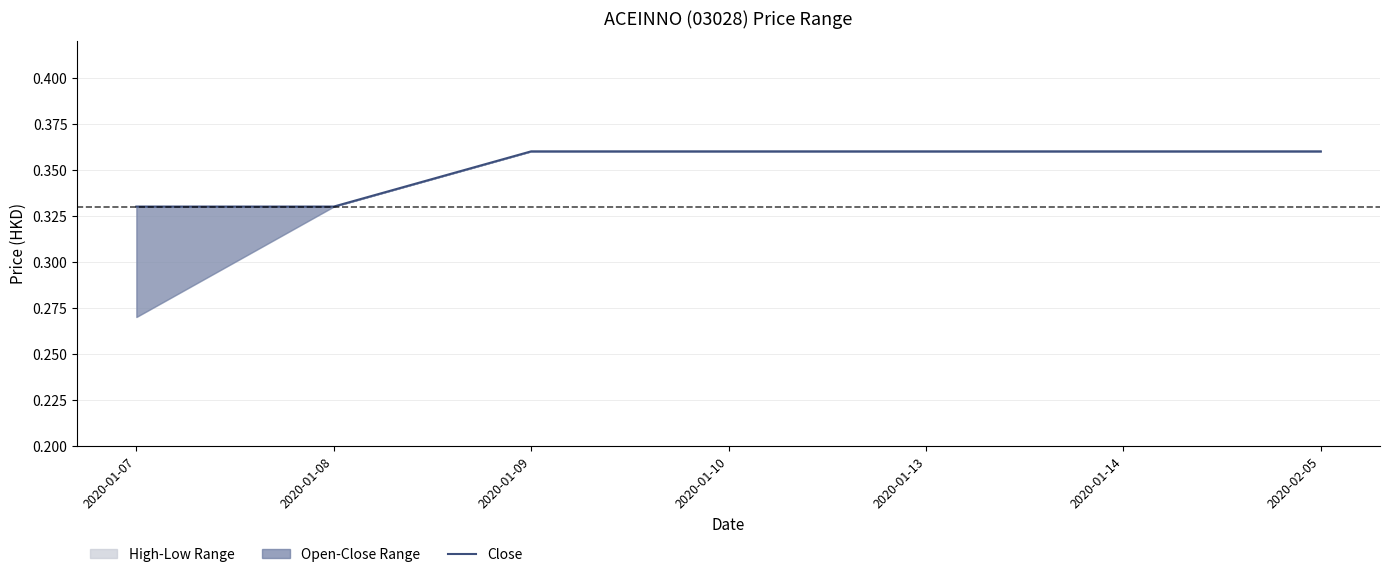

The chart shows a value of 0.6 at 2020-01-10. True or false?

False